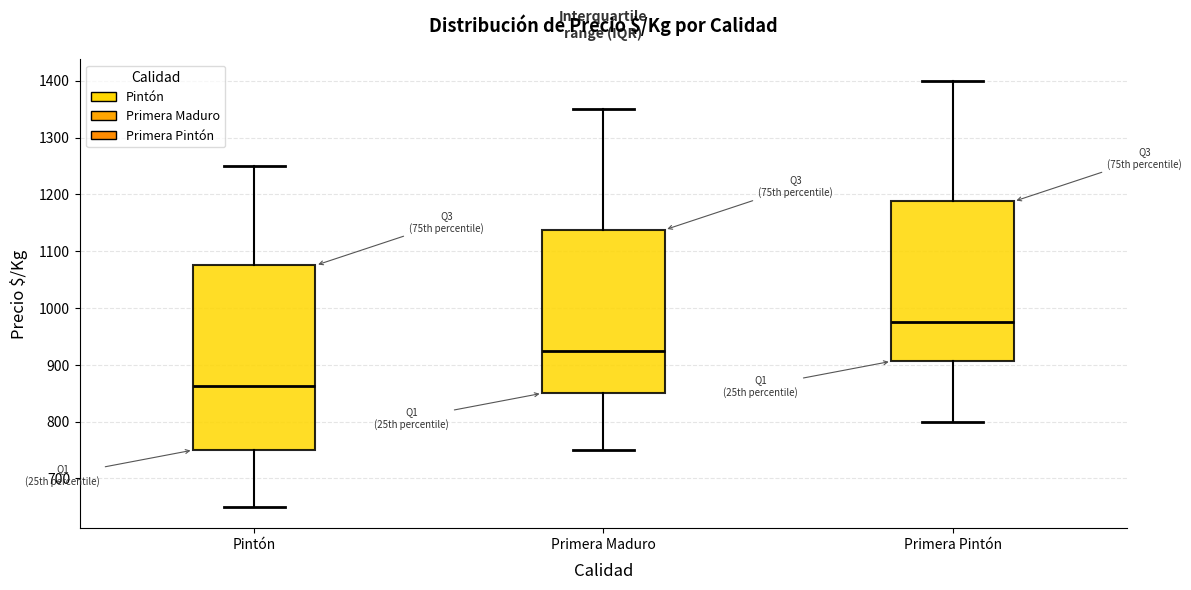

Which box has the highest median line?

Primera Pintón